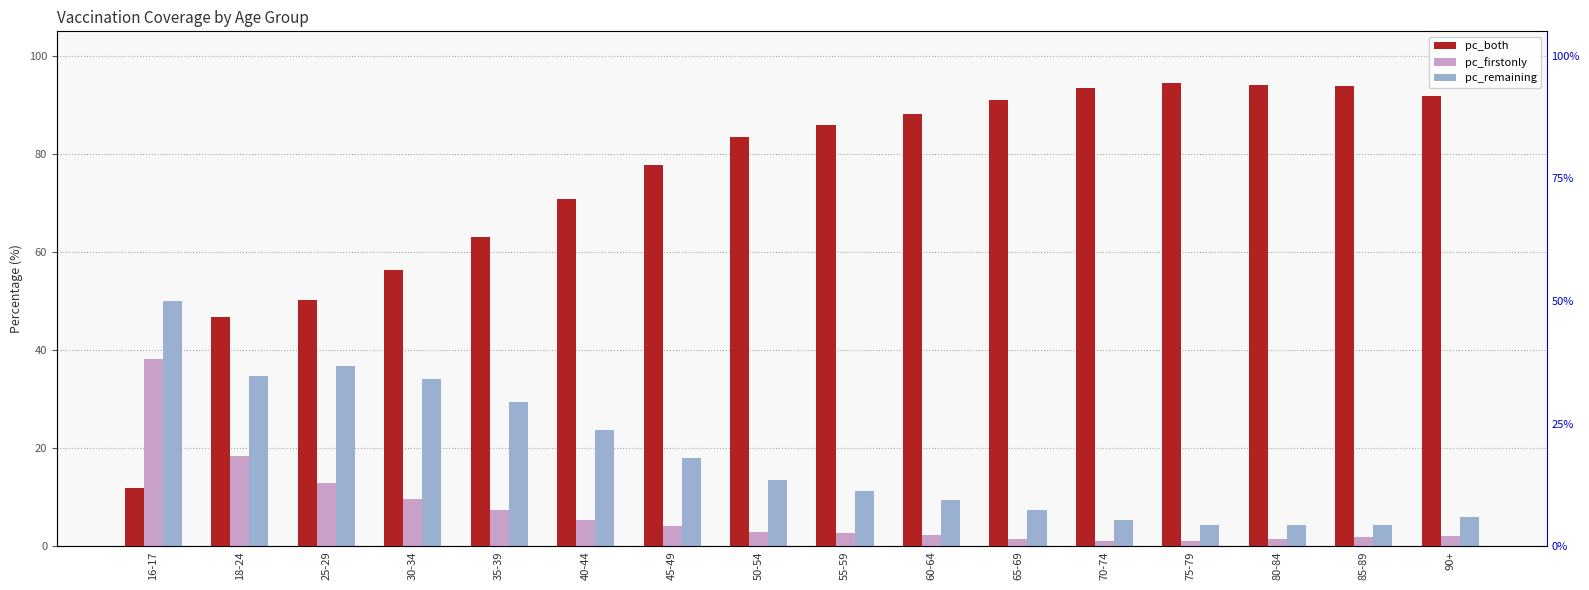

What are all the series names shown in the legend?

pc_both, pc_firstonly, pc_remaining